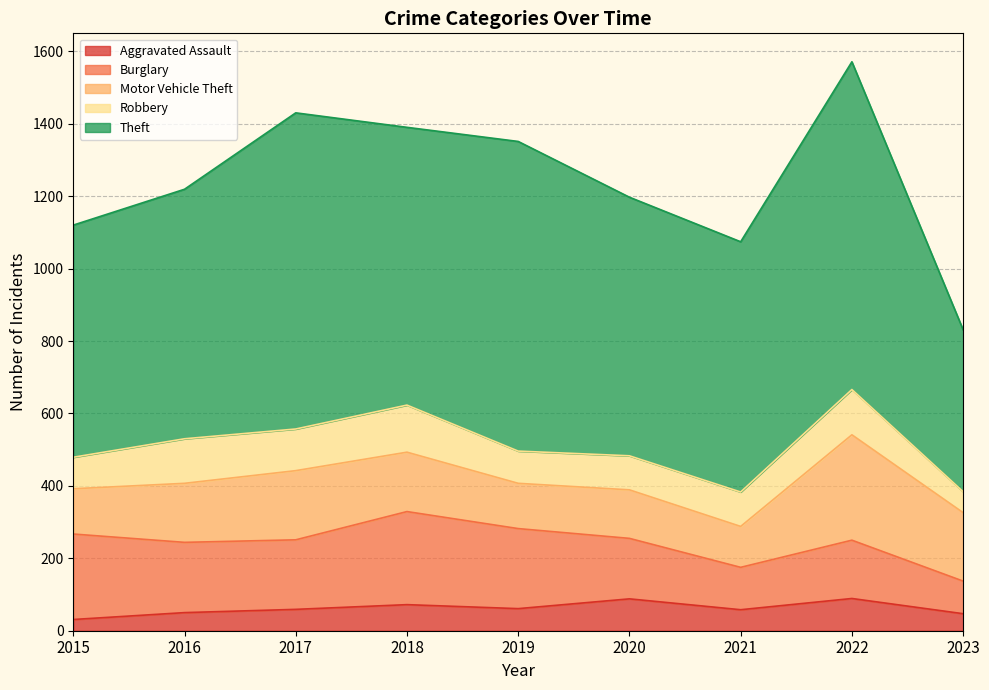

At which label does Aggravated Assault reach its peak?

2022